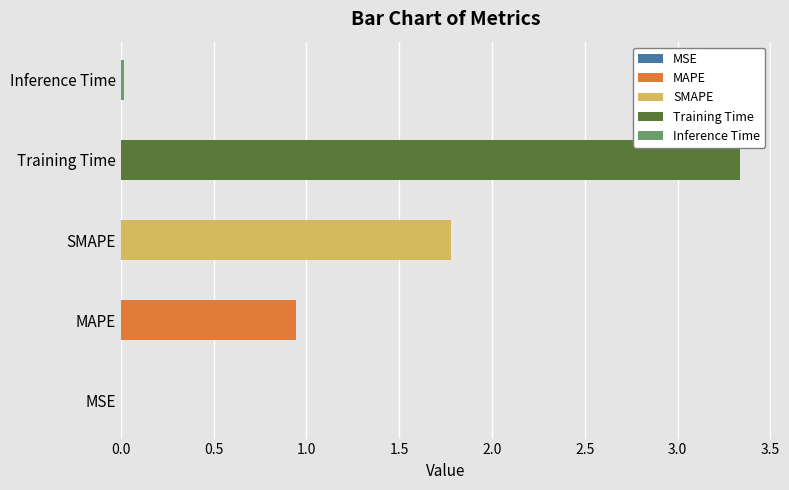

What is the average value?

1.2